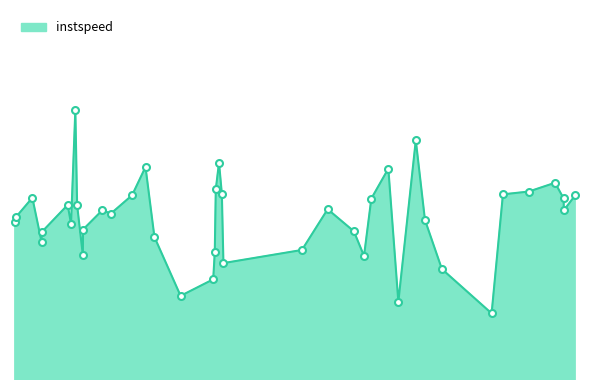

Is this an area chart (filled region under the line)?

Yes